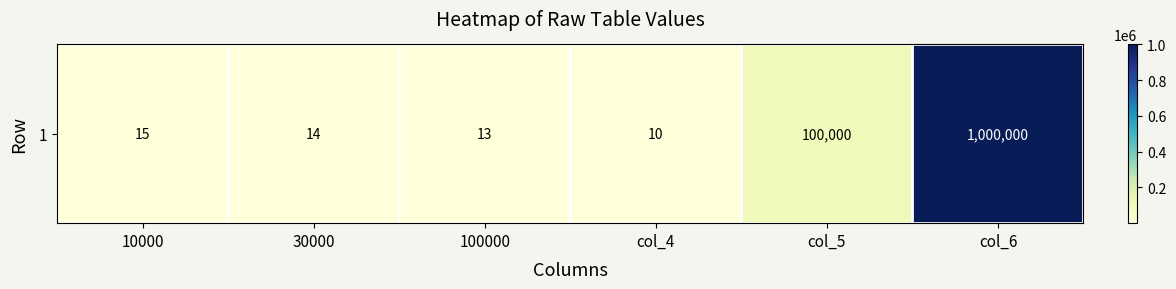

What is the difference between the values at 100000 and 10000?

2